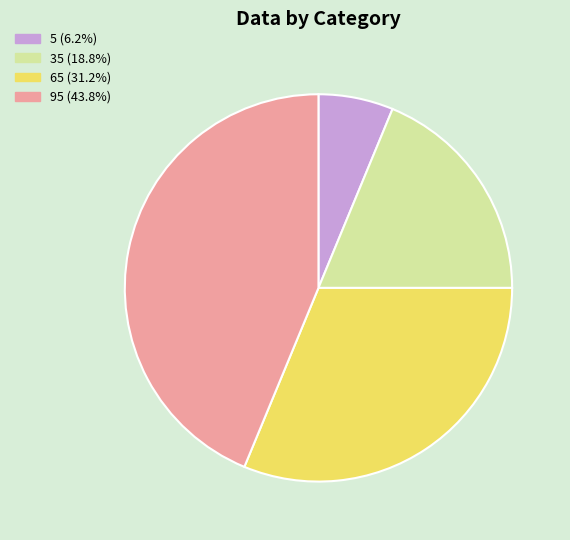

Rank the categories by value from lowest to highest.

5, 35, 65, 95